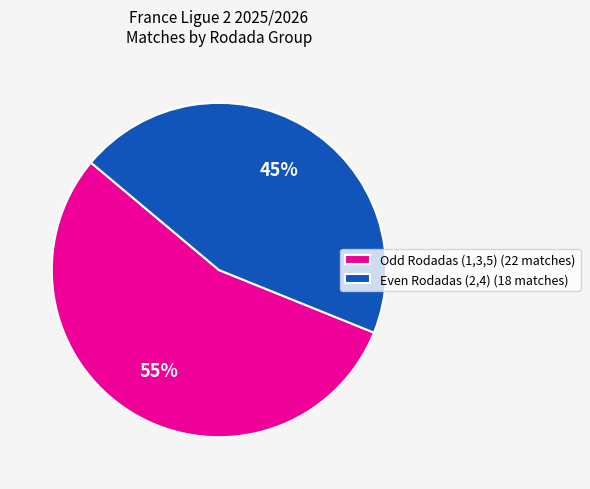

What is the largest slice in the pie chart?

Odd Rodadas (1,3,5) (22 matches)